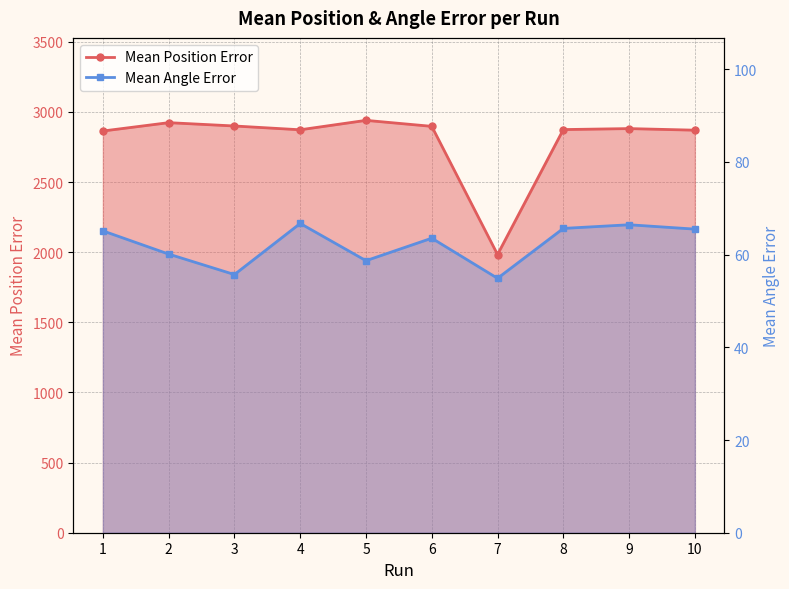

True or false: Mean Position Error has more than 1 interior local peaks.

True